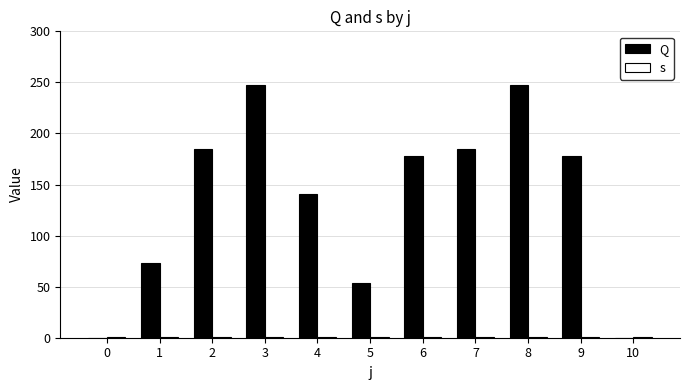

Is the value of s at 4 greater than the value of Q at 3?

No